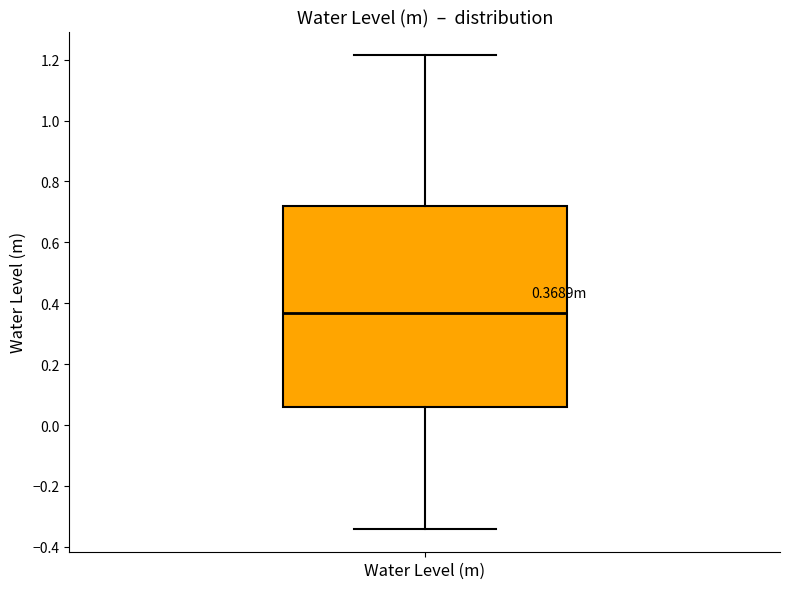

Read this box plot against the y-axis: the position of the median line, the range covered by the box, and the ends of both whiskers. The values are not printed on the chart, so give them approximately, as read against the axis.

median 0.36, box 0.06 to 0.72, whiskers -0.34 to 1.22